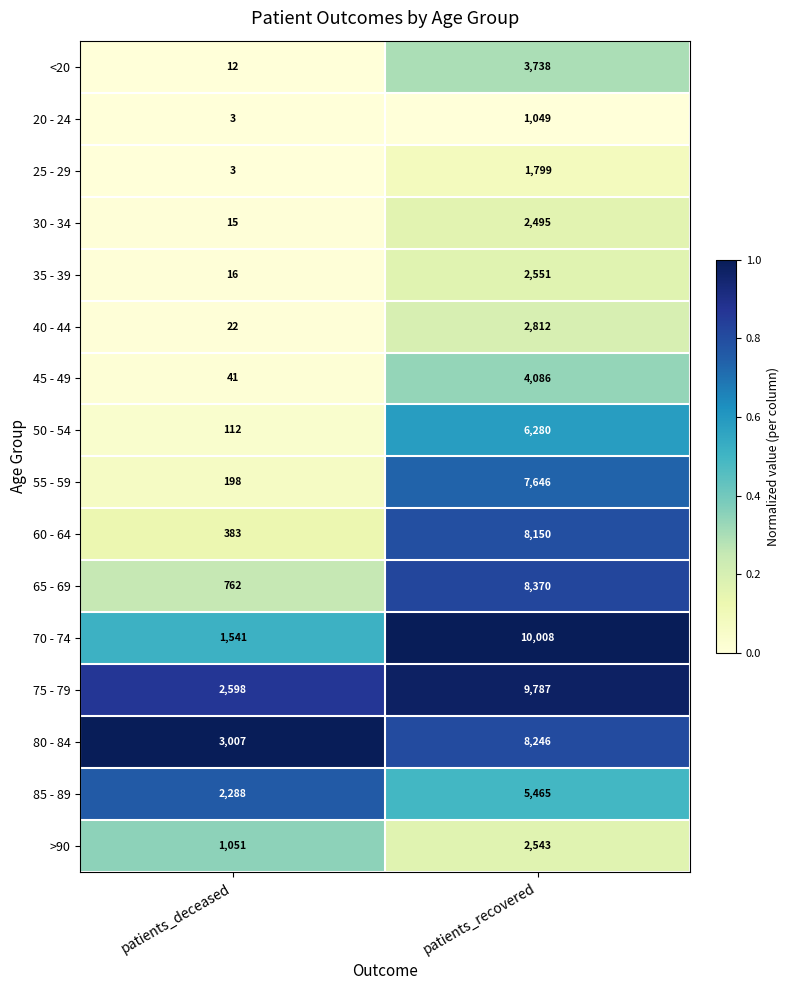

List the labels in order of 70 - 74 value, largest first.

patients_recovered, patients_deceased